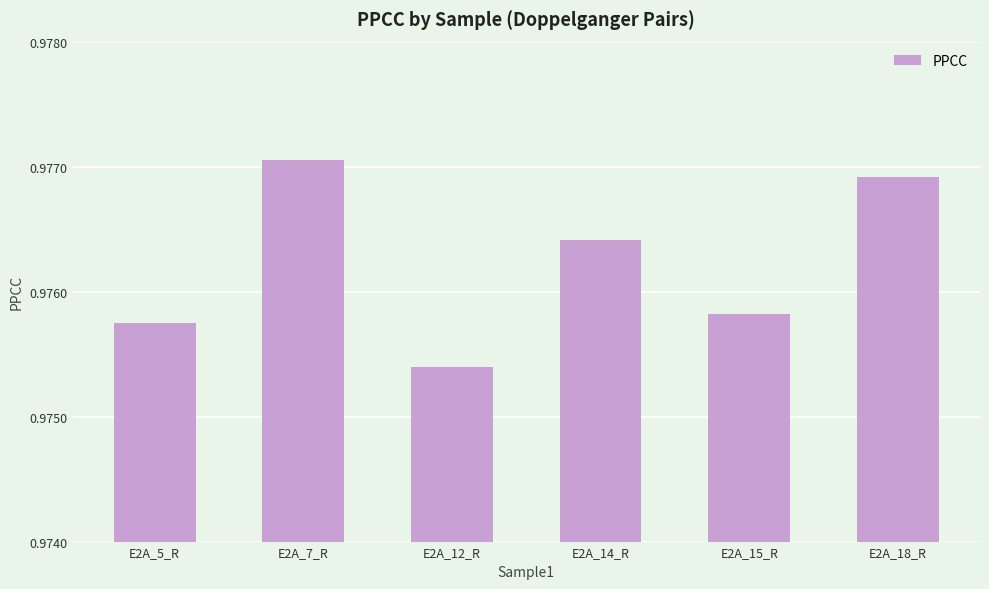

Count the values in the range 0 to 1.

6